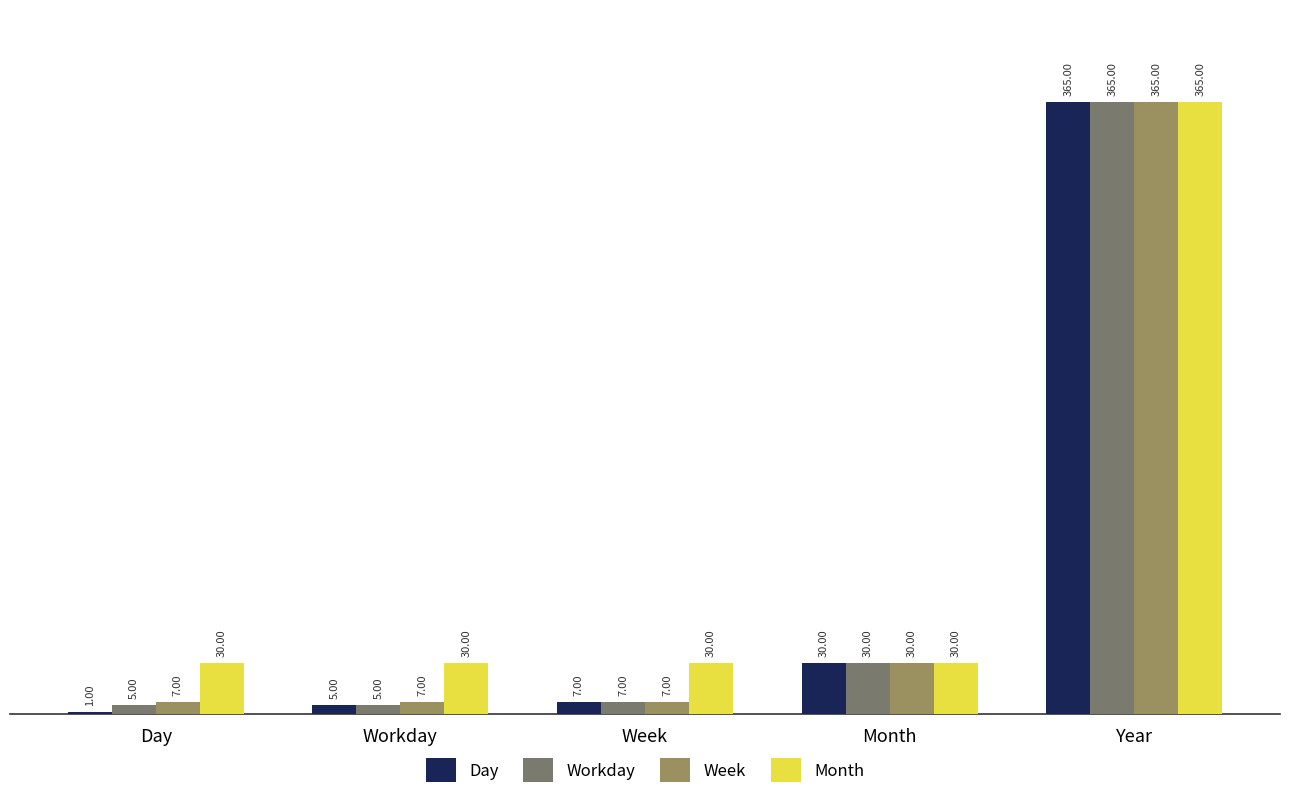

How many categories are shown in the chart?

5